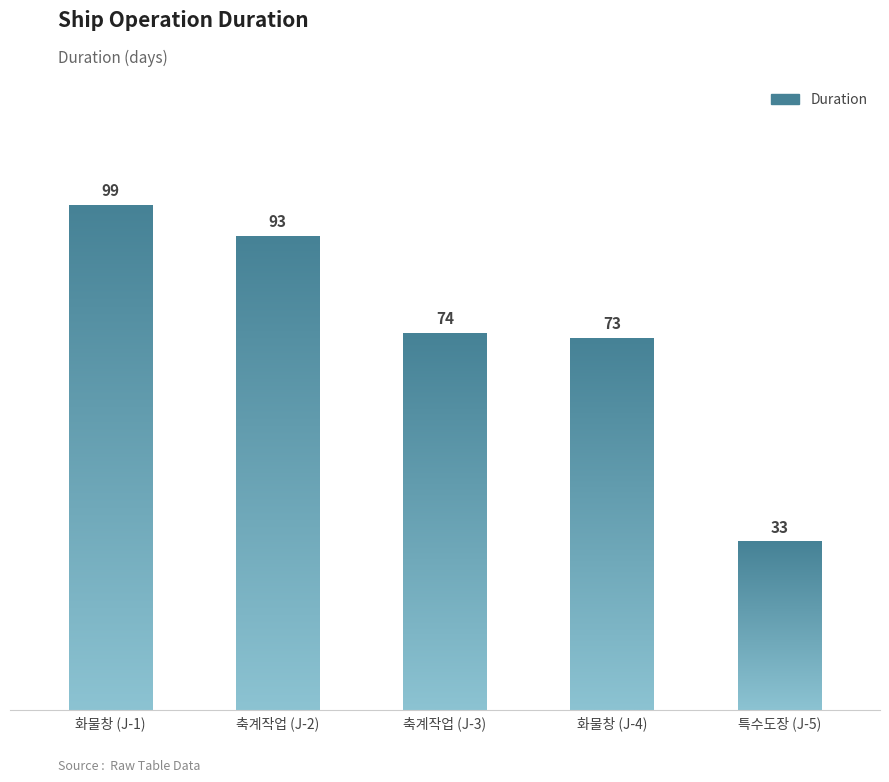

What is the change in value from 축계작업 (J-2) to 특수도장 (J-5)?

-60